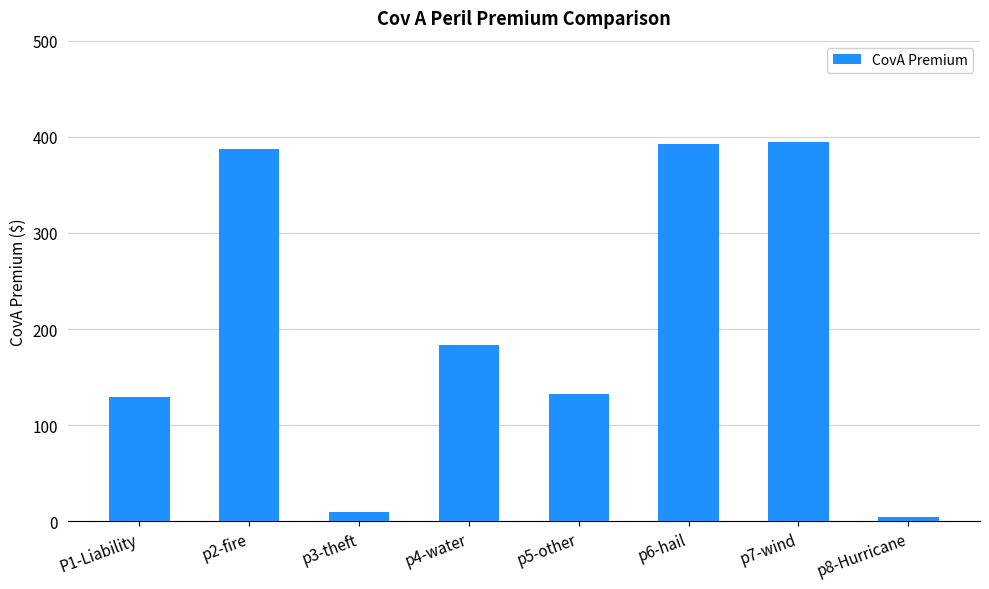

What is the difference between the maximum and minimum values?

389.8